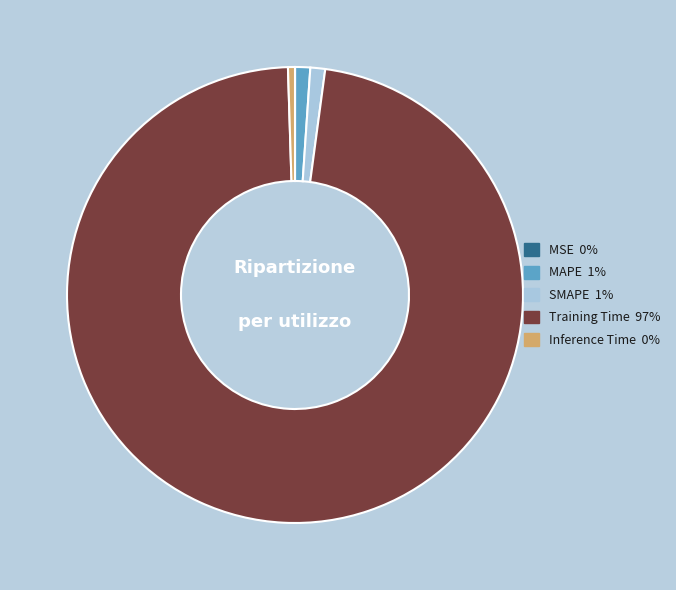

Do SMAPE and Training Time together represent more than half of the pie?

Yes